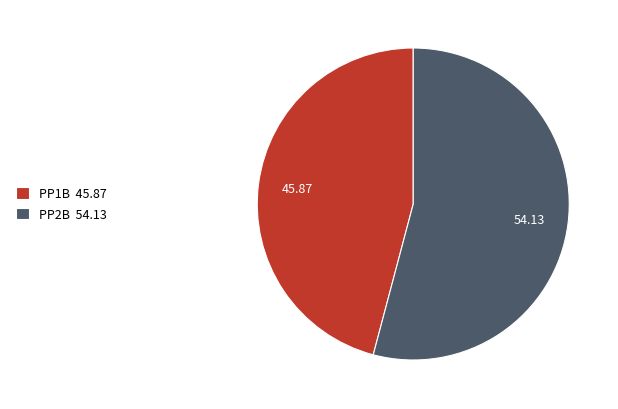

Approximately how many times larger is the value at PP1B 45.87 compared to PP2B 54.13?

0.8